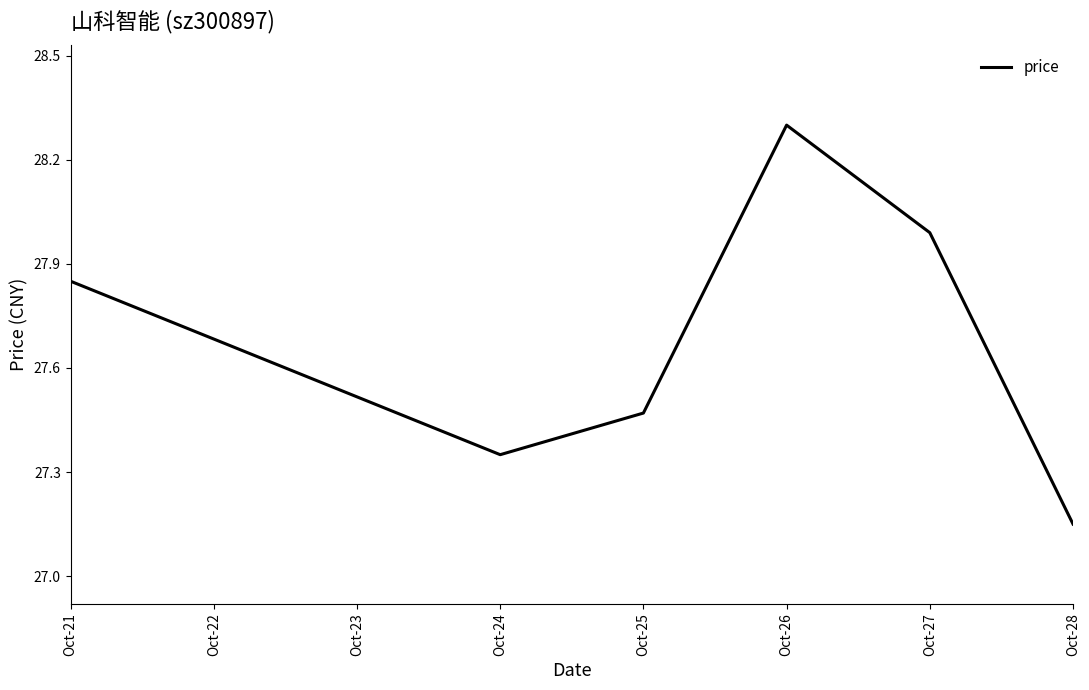

Rank the categories by value from highest to lowest.

Oct-26, Oct-27, Oct-21, Oct-25, Oct-24, Oct-28